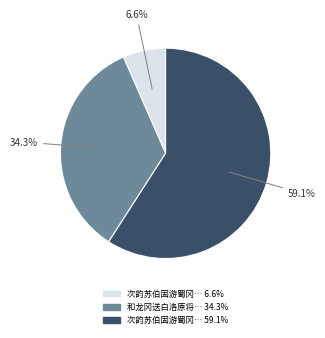

Does any single category account for the majority?

Yes